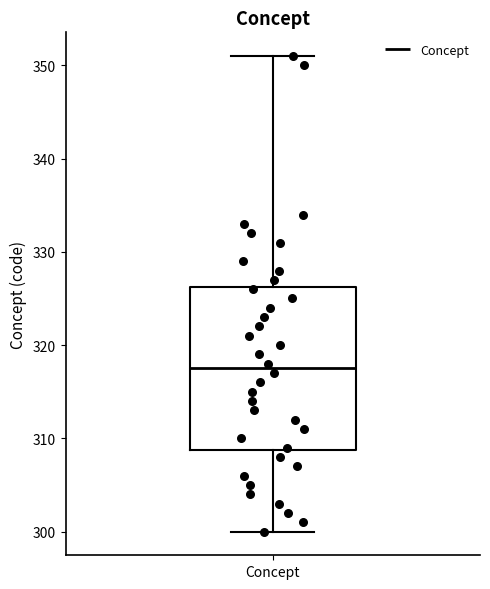

Where does the lower whisker of the box for Concept end on the y-axis? The values are not printed on the chart, so give them approximately, as read against the axis.

300